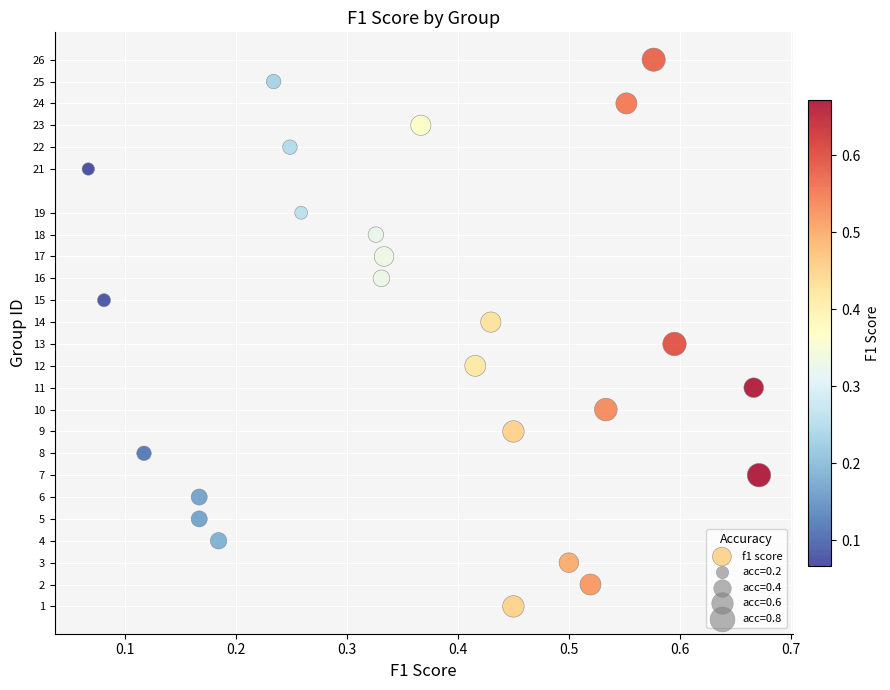

What is the range of Y values (max minus min)?

25